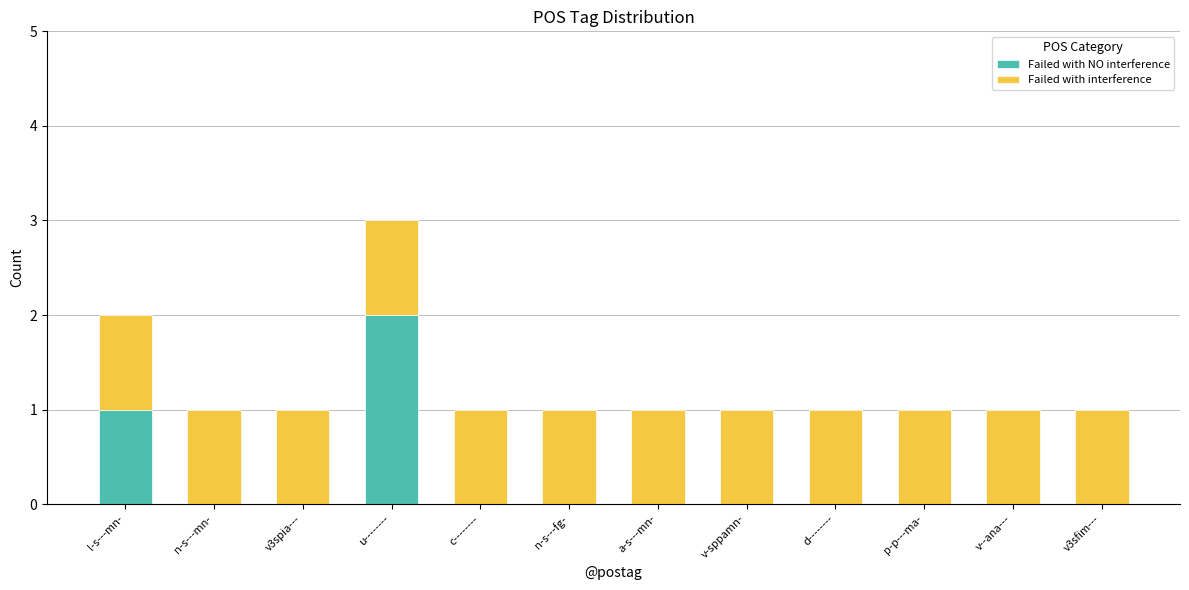

The Failed with NO interference series shows 1 at d--------. True or false?

False